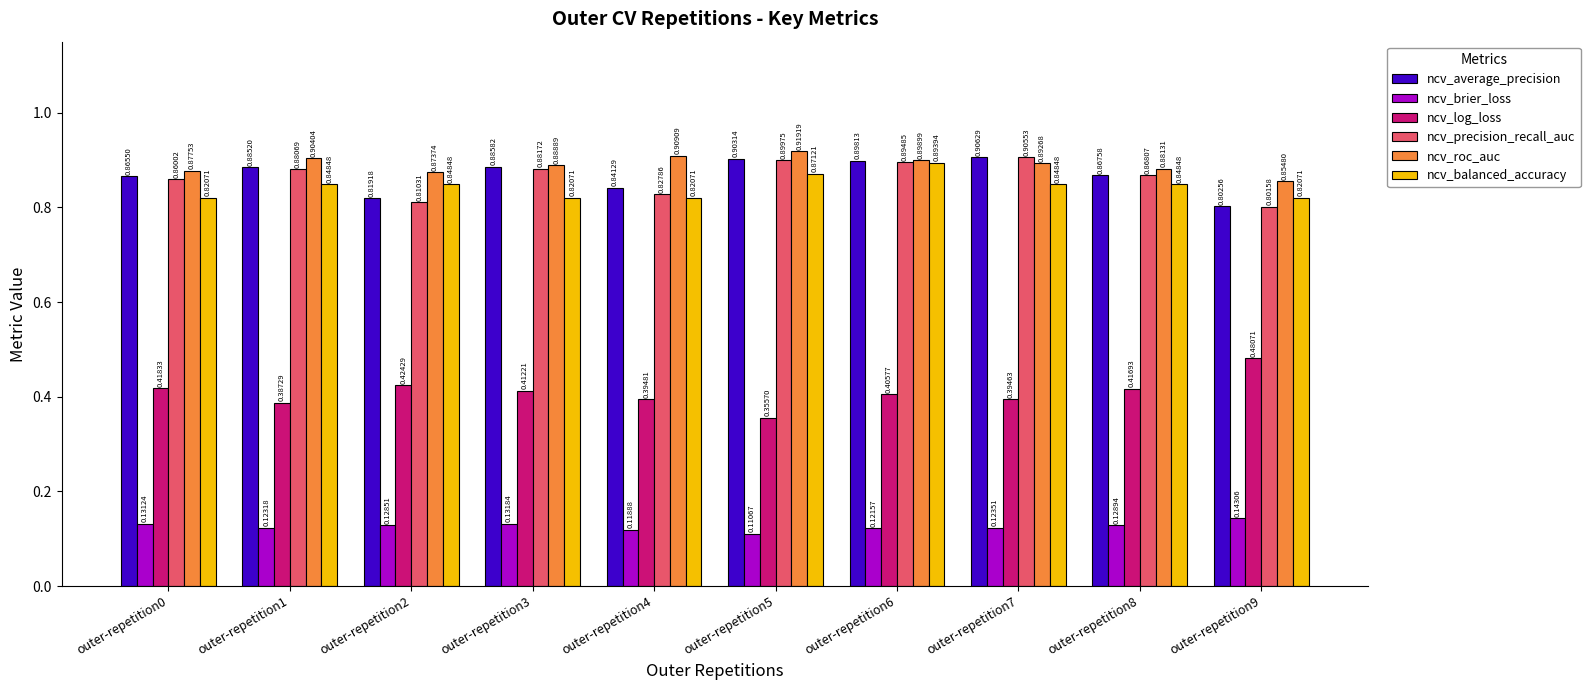

Does the chart contain stacked bars?

No